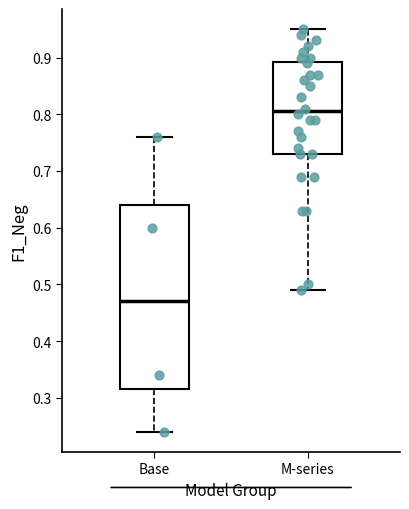

Which box is the tallest, from its lower edge to its upper edge?

Base